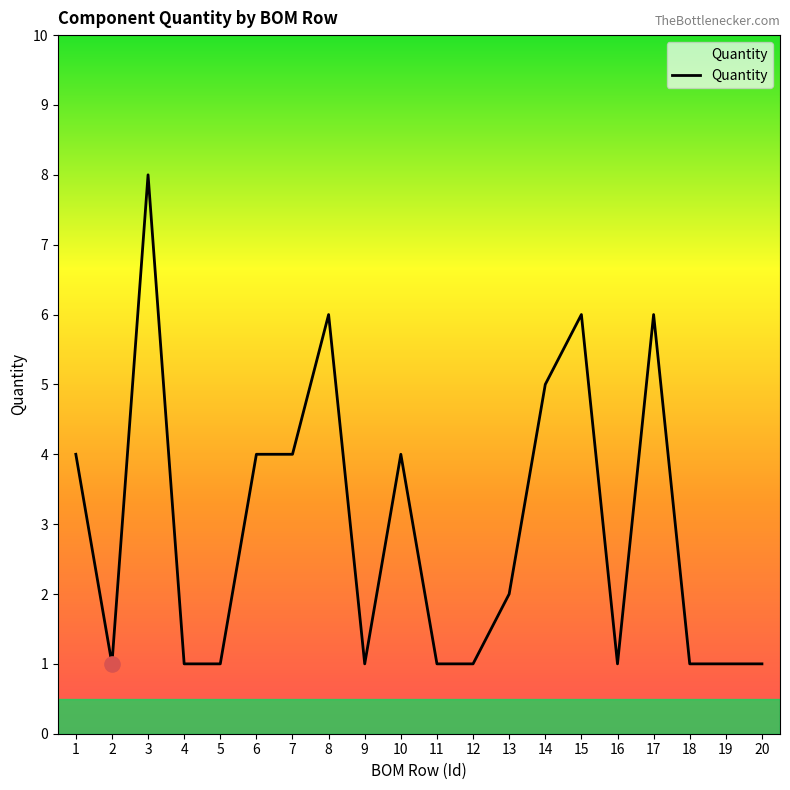

What is the change in value from 5 to 17?

+5